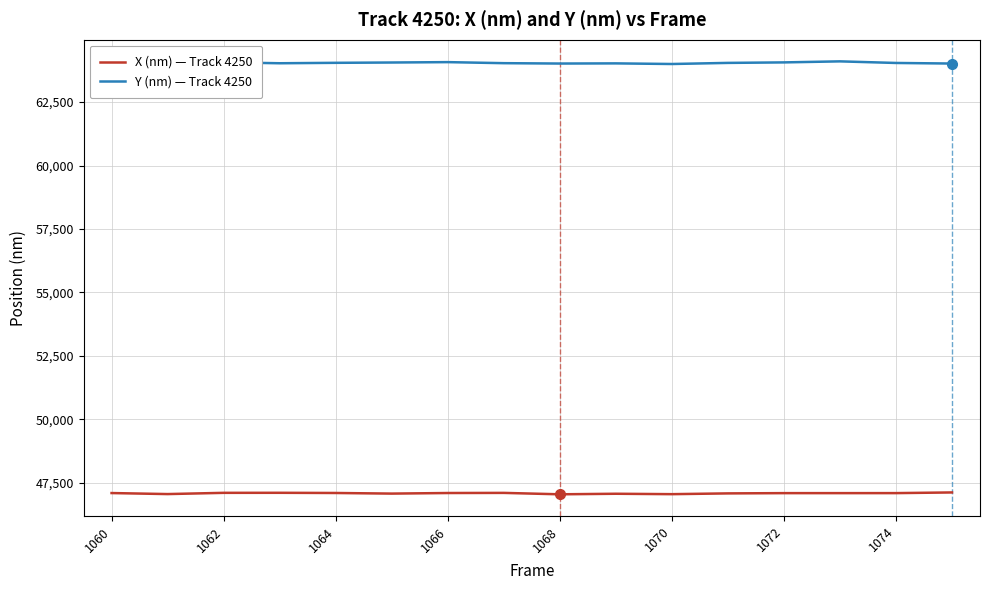

What is the minimum value shown in the chart?

47048.9